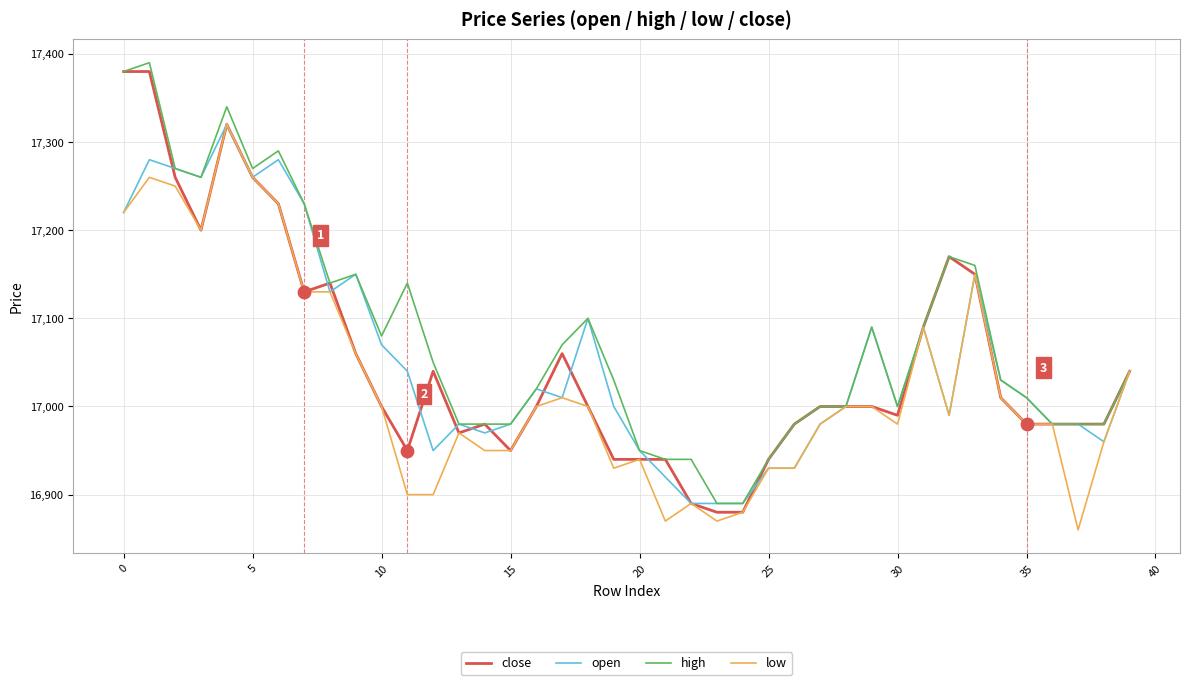

Which series has the largest total across all categories?

high